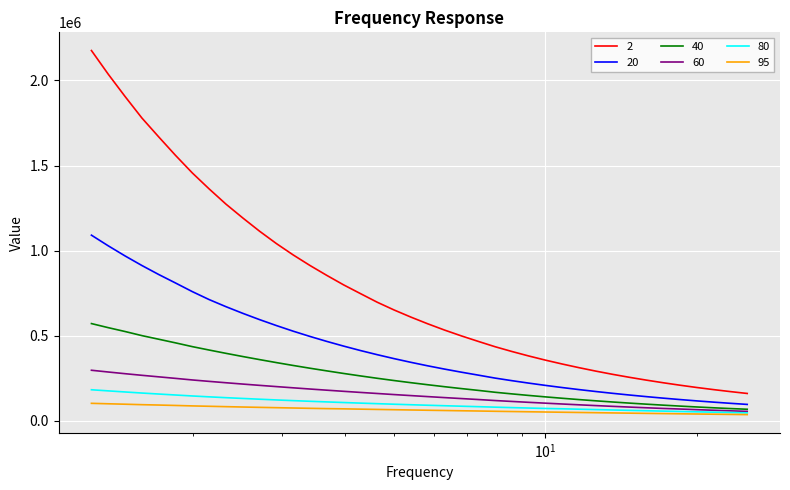

What is the greatest value displayed?

2175800